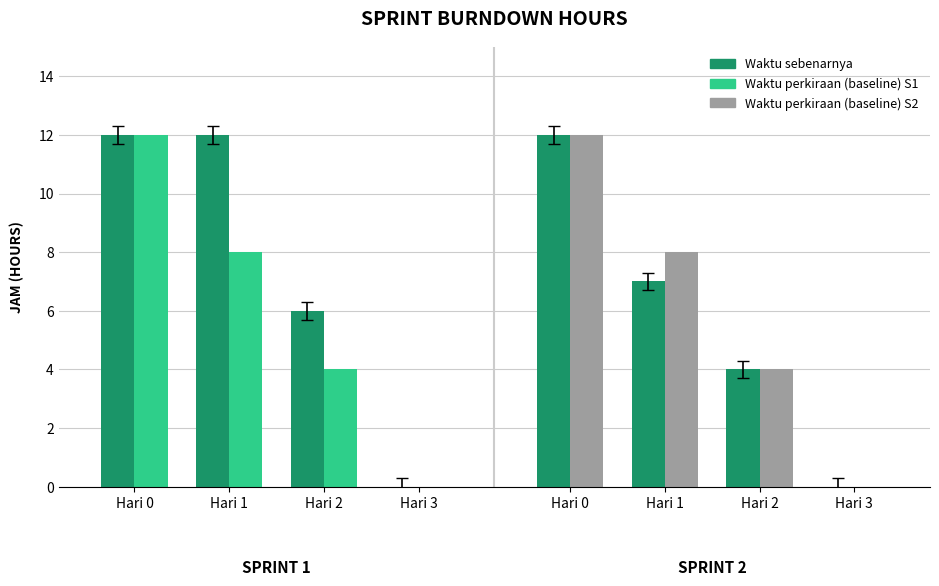

How many categories are shown in the chart?

4